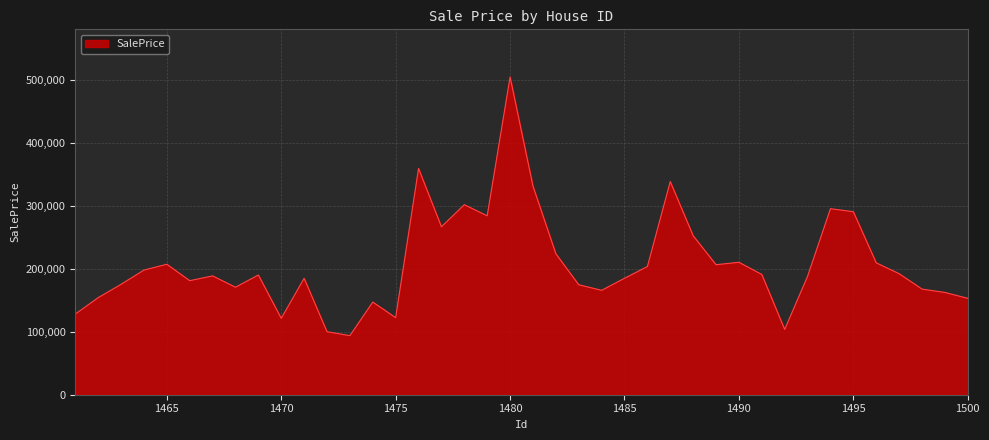

What is the maximum value shown in the chart?

504183.5